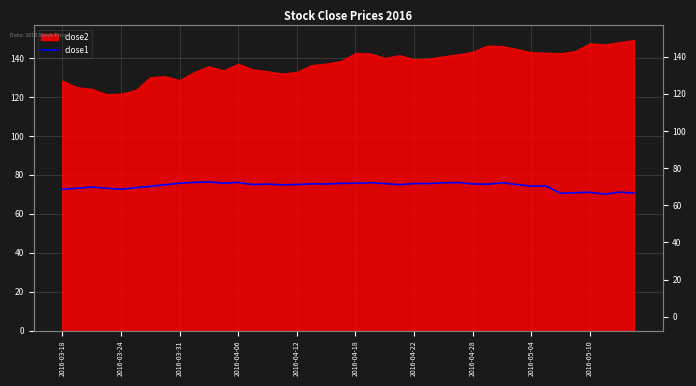

How many values exceed 75?

20